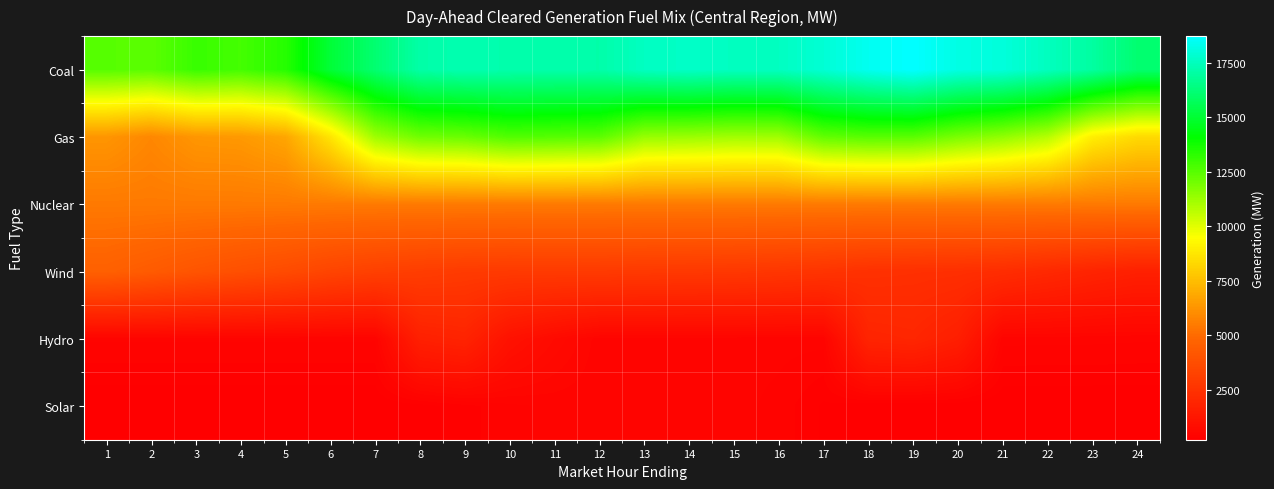

How many data points does each series have?

24